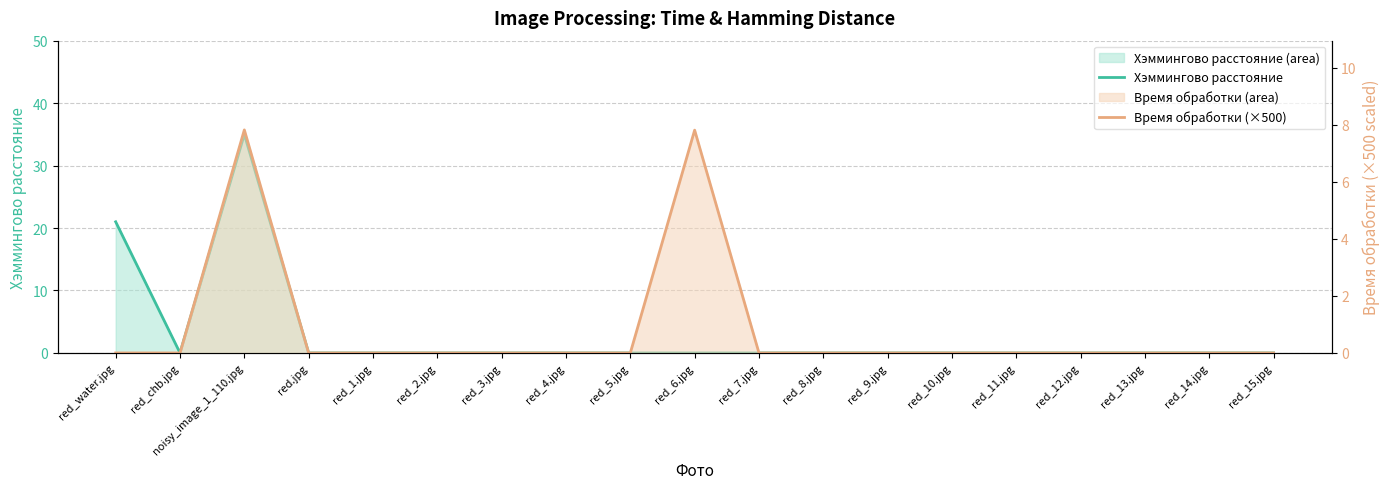

Does the chart display data point markers on the line(s)?

No